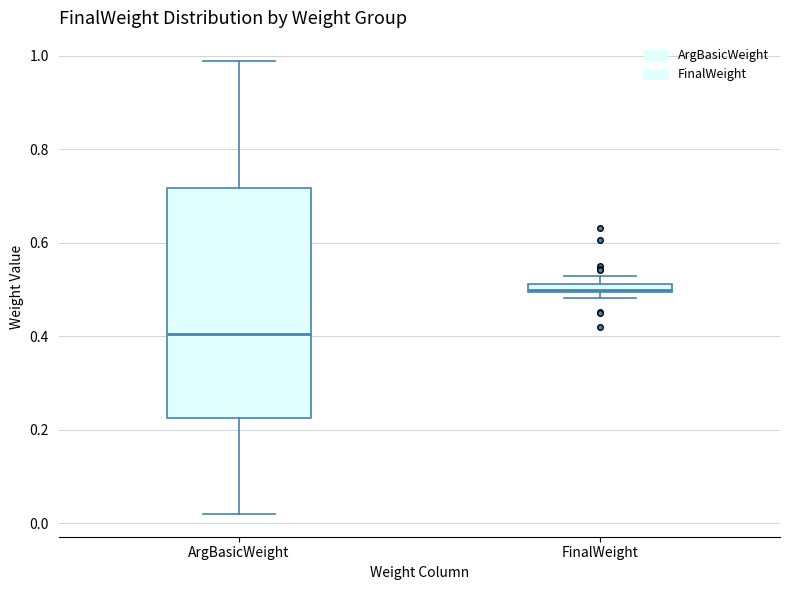

Which box has the lowest median line?

ArgBasicWeight